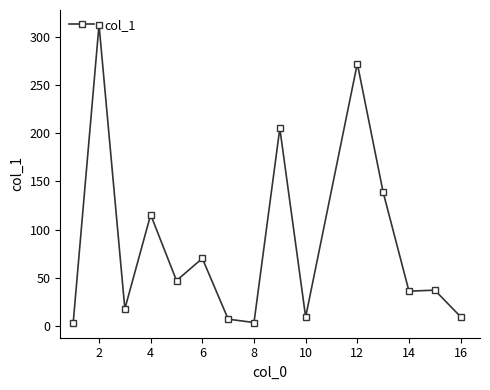

What is the maximum value shown in the chart?

312.1